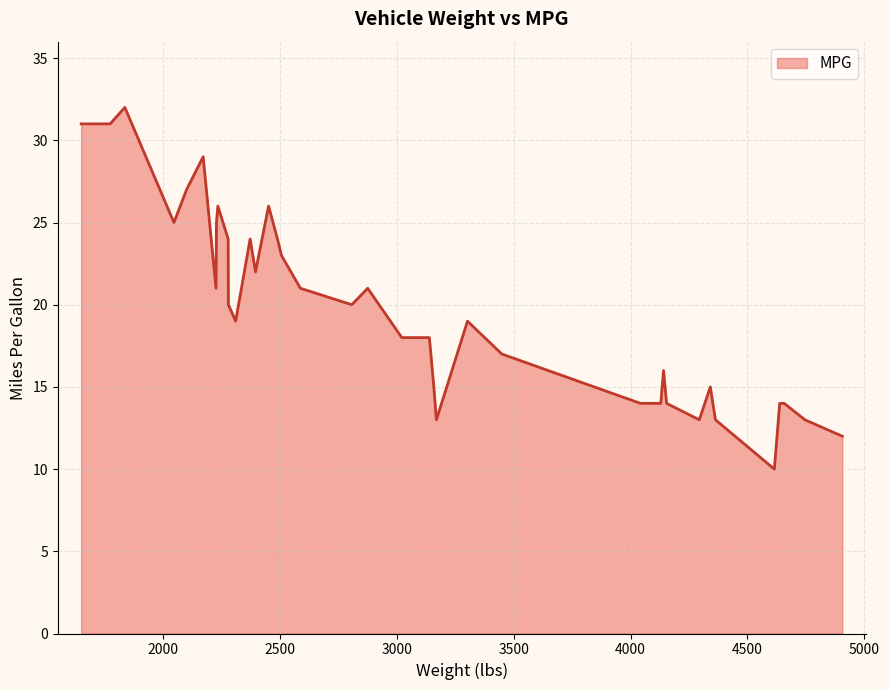

What is the difference between the maximum and minimum values?

22